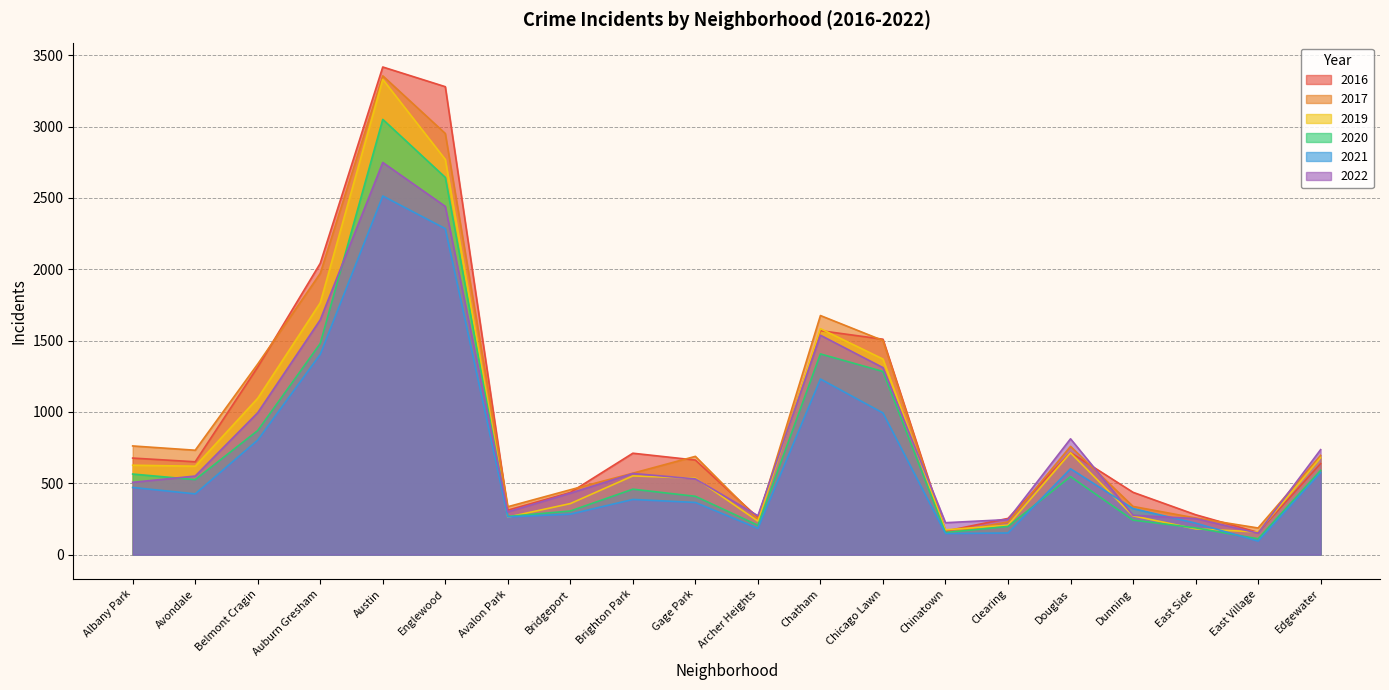

Which label corresponds to the smallest value in the chart?

East Village